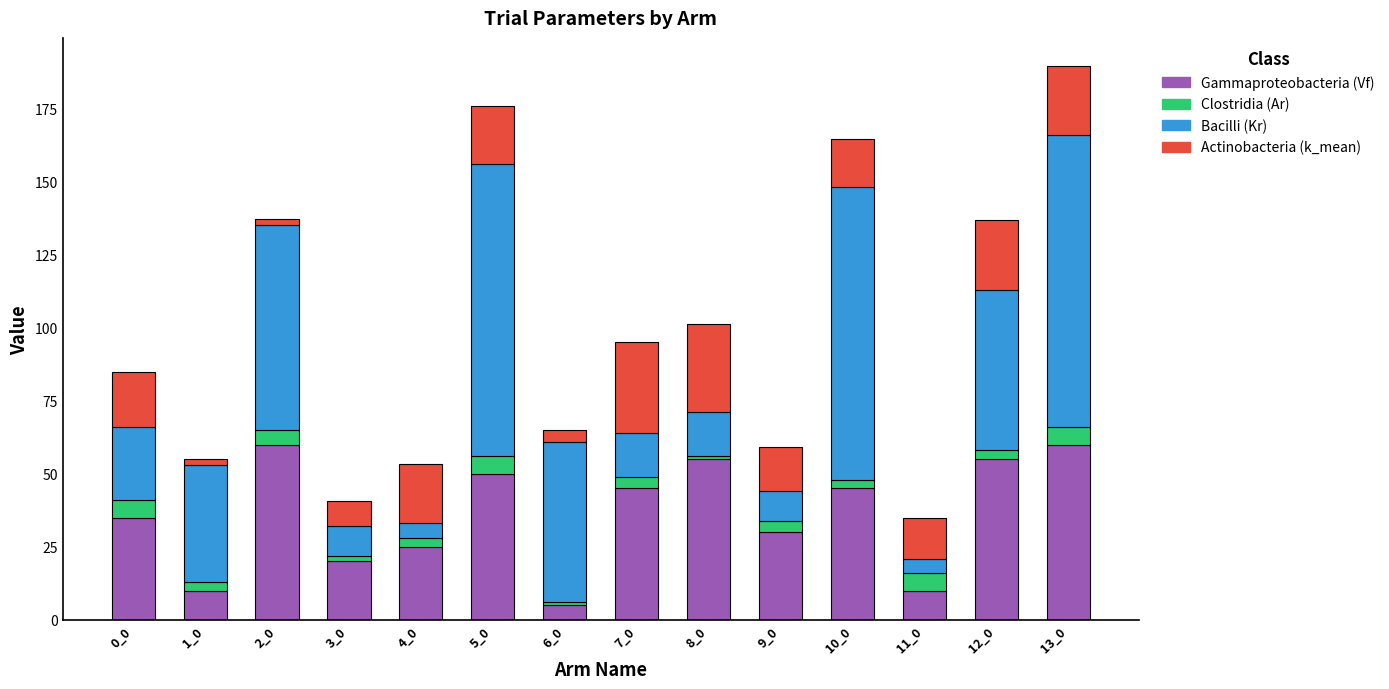

Are the bars grouped side by side (vs. stacked)?

No